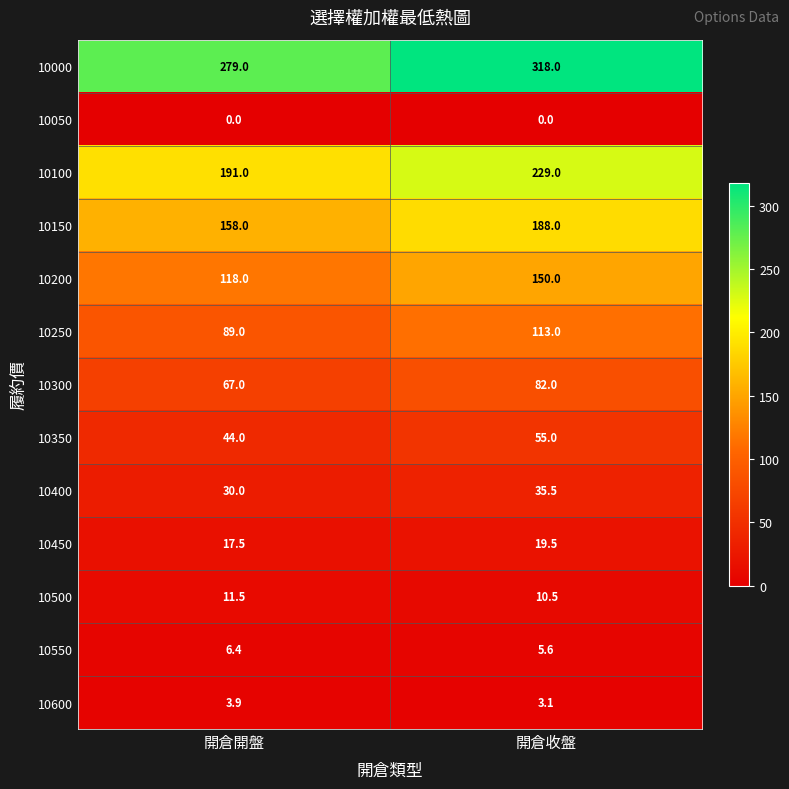

Reading left to right, extract all data points from this chart.

10000: 開倉開盤=279.0	開倉收盤=318.0
10050: 開倉開盤=0.0	開倉收盤=0.0
10100: 開倉開盤=191.0	開倉收盤=229.0
10150: 開倉開盤=158.0	開倉收盤=188.0
10200: 開倉開盤=118.0	開倉收盤=150.0
10250: 開倉開盤=89.0	開倉收盤=113.0
10300: 開倉開盤=67.0	開倉收盤=82.0
10350: 開倉開盤=44.0	開倉收盤=55.0
10400: 開倉開盤=30.0	開倉收盤=35.5
10450: 開倉開盤=17.5	開倉收盤=19.5
10500: 開倉開盤=11.5	開倉收盤=10.5
10550: 開倉開盤=6.4	開倉收盤=5.6
10600: 開倉開盤=3.9	開倉收盤=3.1